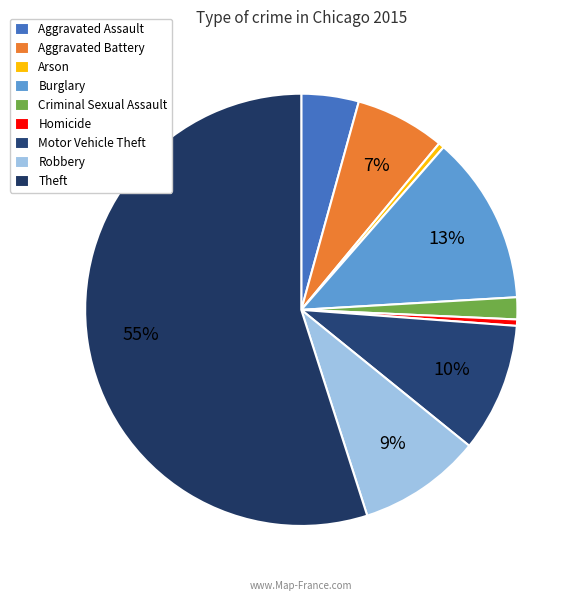

Count the number of slices in the pie.

9